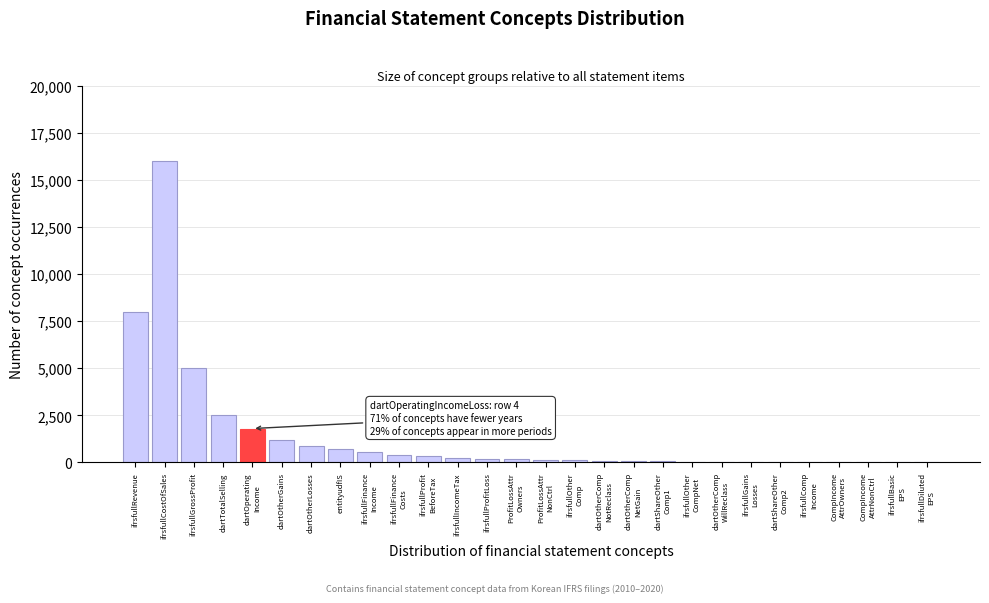

What is the maximum value shown in the chart?

16000